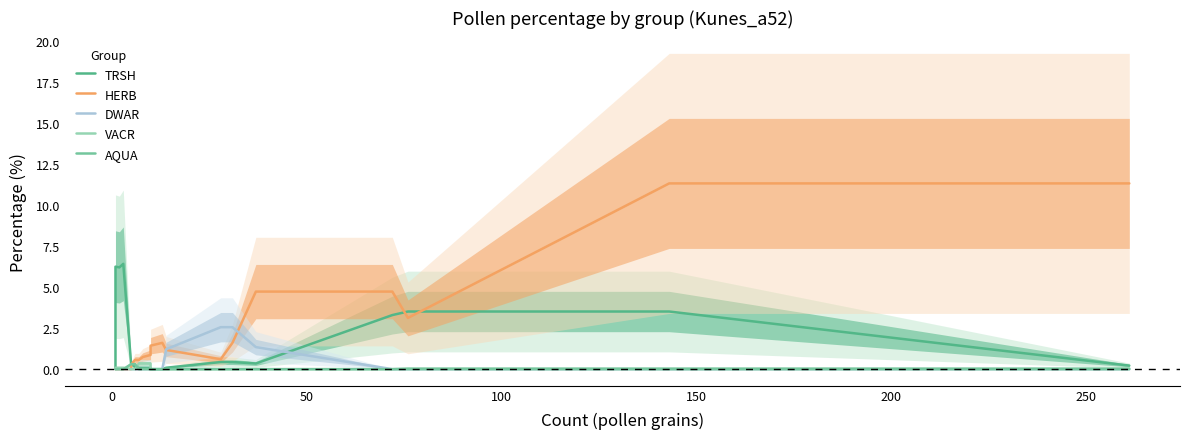

Is the value of HERB at 250 greater than the value of TRSH at 13?

Yes